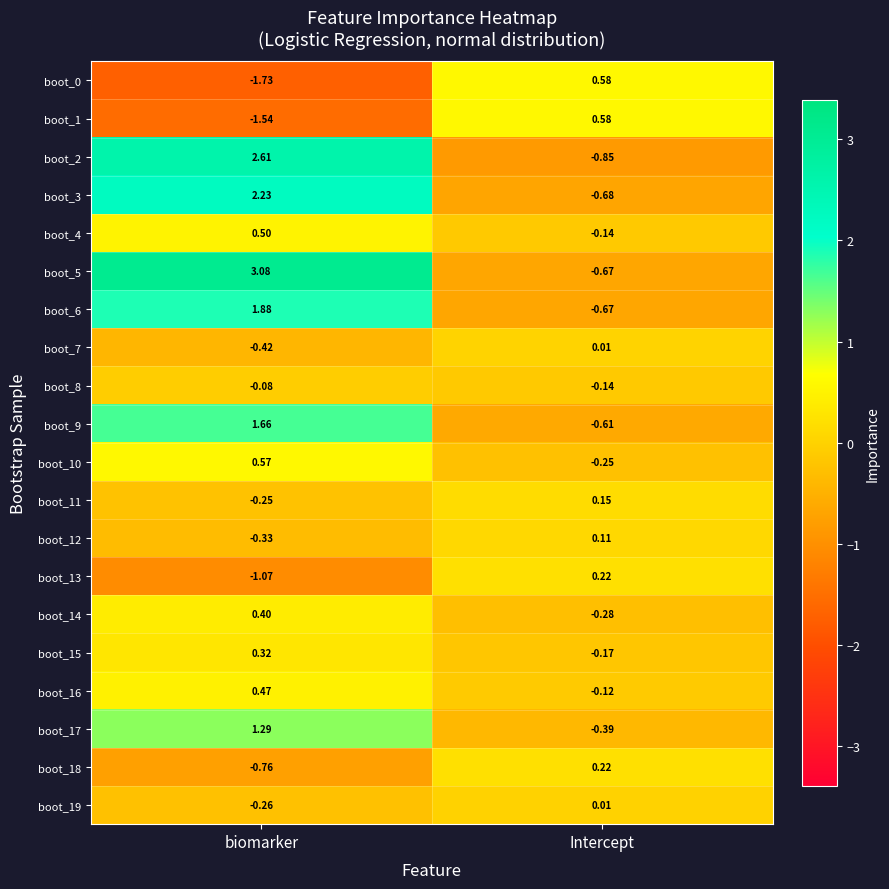

At which label is boot_18 closest to 0?

Intercept